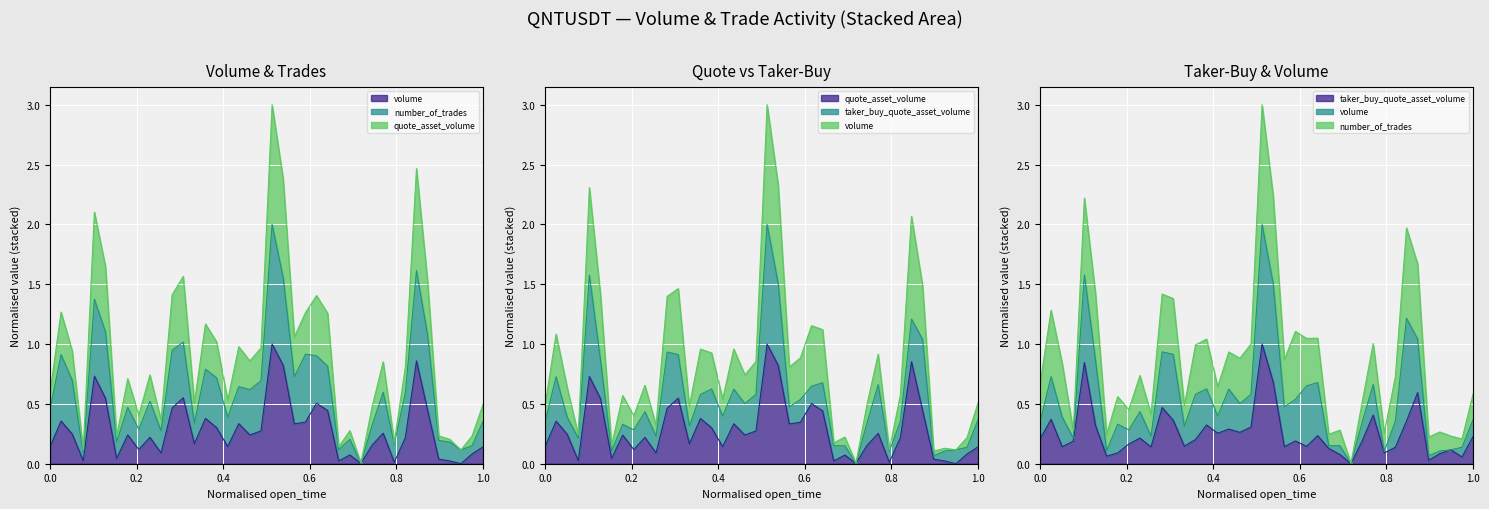

What are all the series names shown in the legend?

volume, quote_asset_volume, taker_buy_quote_asset_volume, number_of_trades